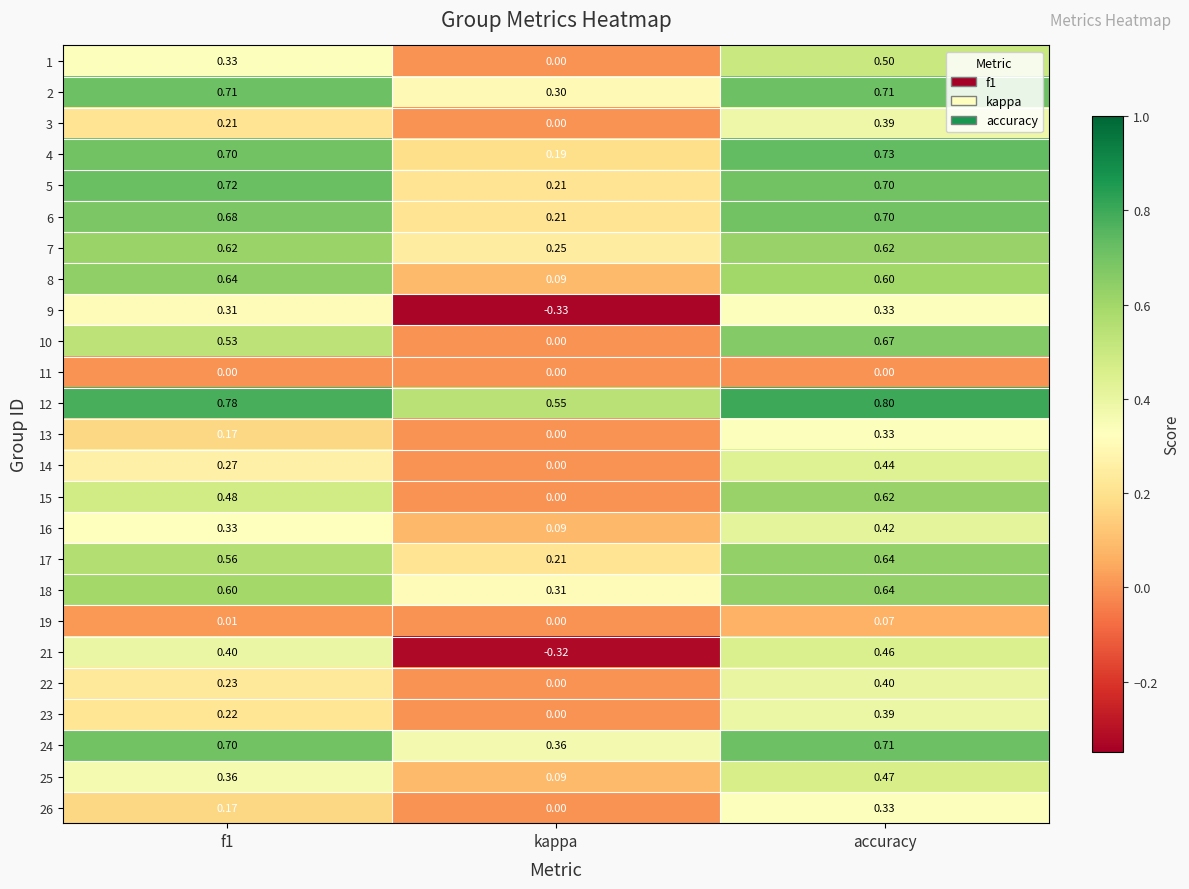

Which series changed the most between f1 and kappa?

21